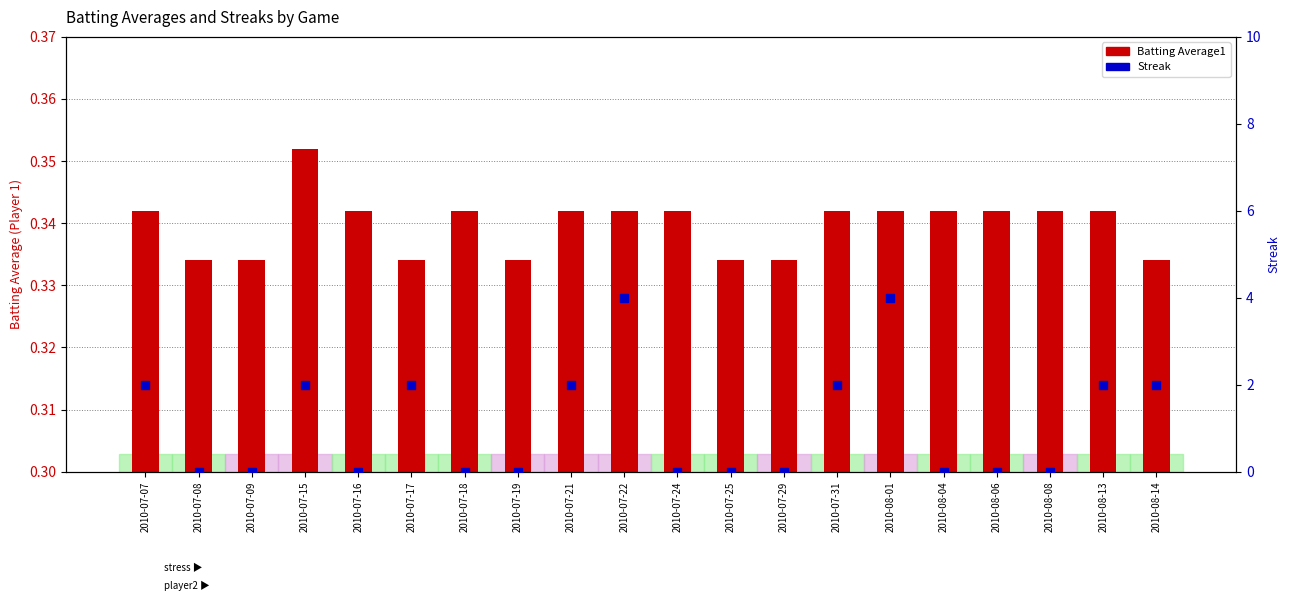

Is the value of Streak at 2010-08-08 greater than the value of Batting Average1 at 2010-08-14?

No